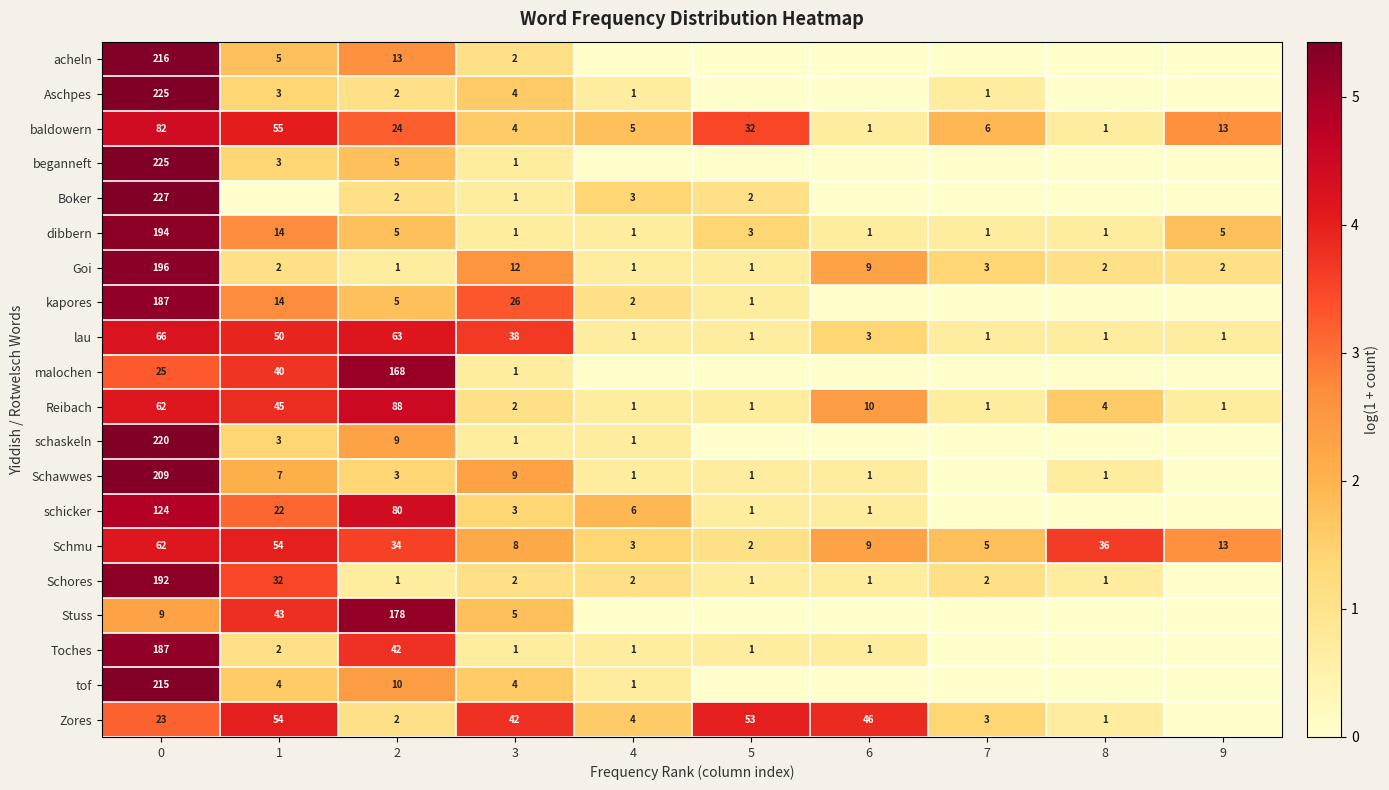

Is the value of dibbern at 1 greater than the value of Zores at 7?

Yes